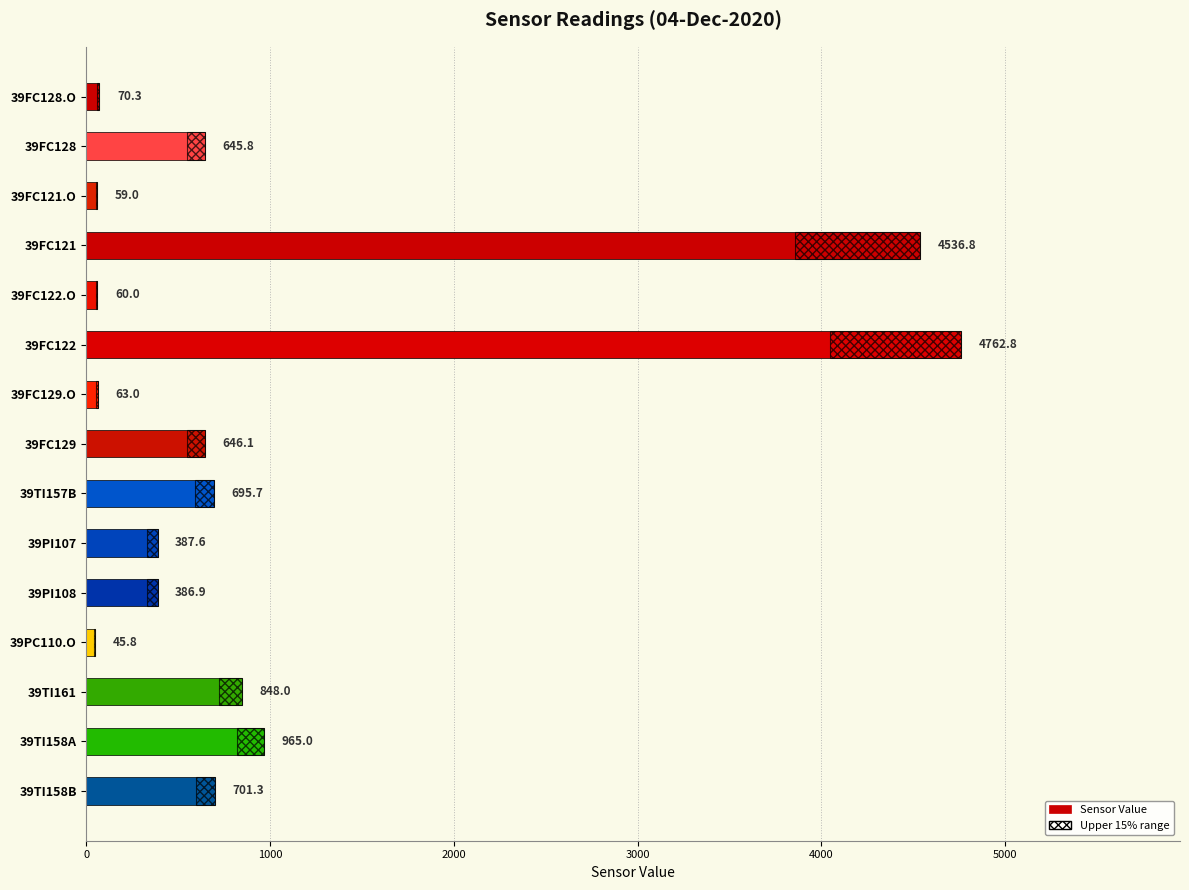

Count the number of categories in the chart.

15